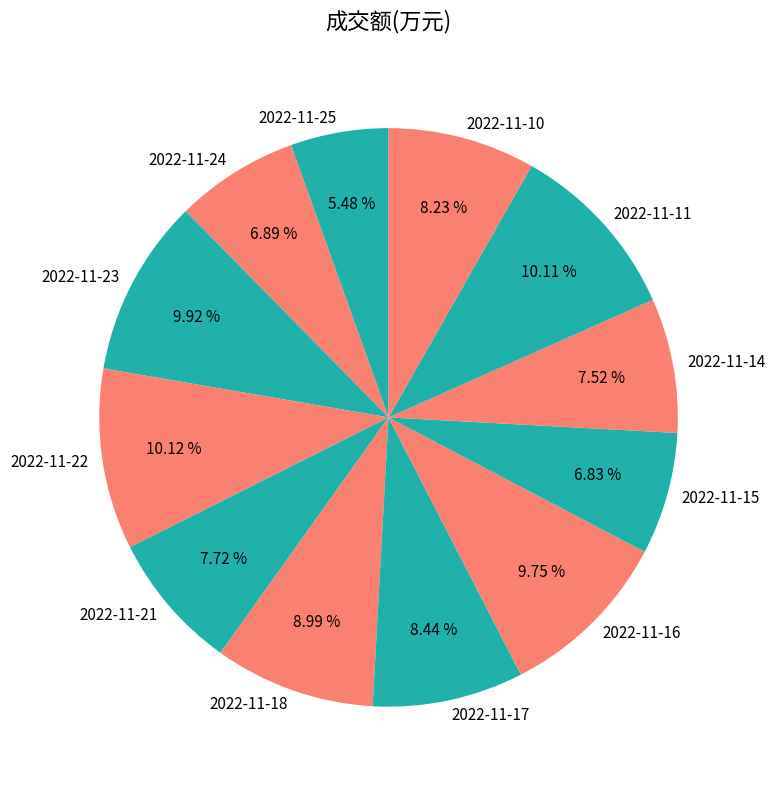

Between 2022-11-21 and 2022-11-15, which is larger?

2022-11-21